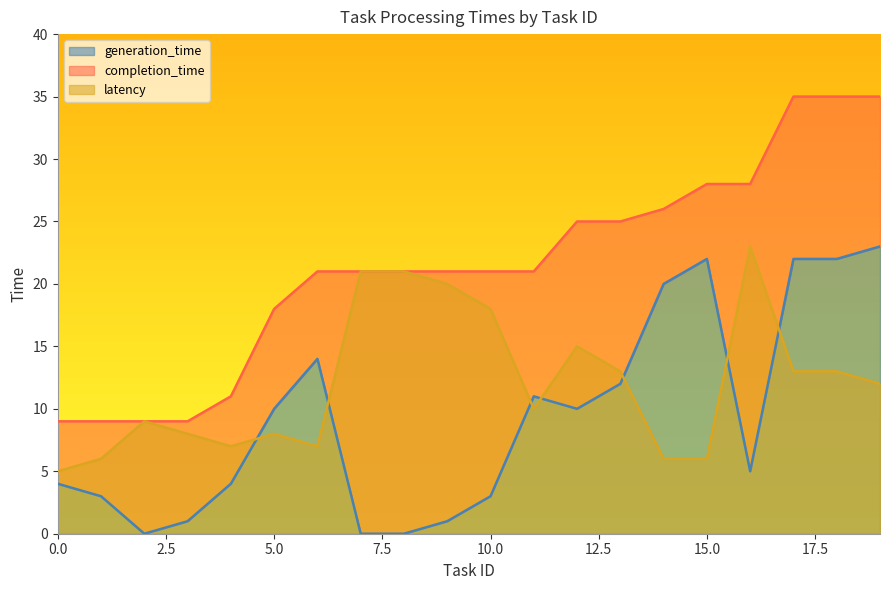

True or false: generation_time and completion_time cross at least once.

False